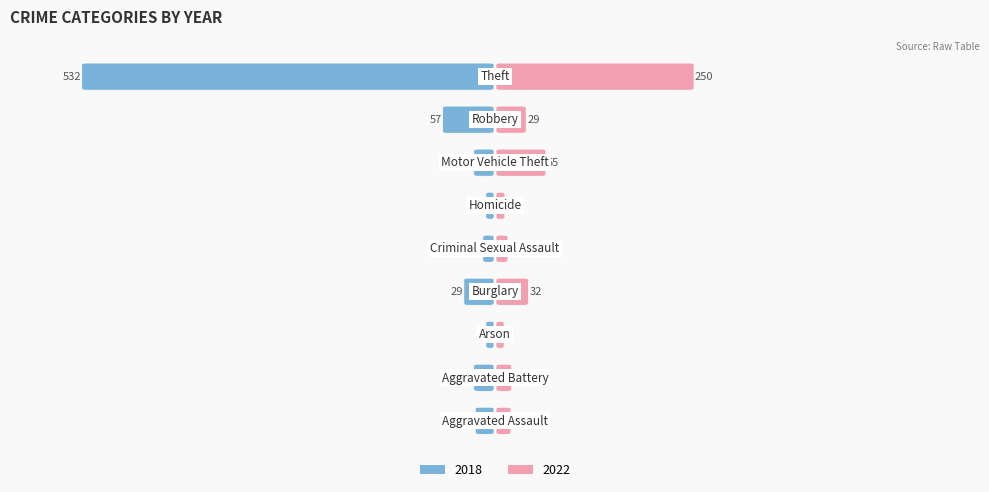

What is the label of the 3rd bar from the right?

Motor Vehicle Theft